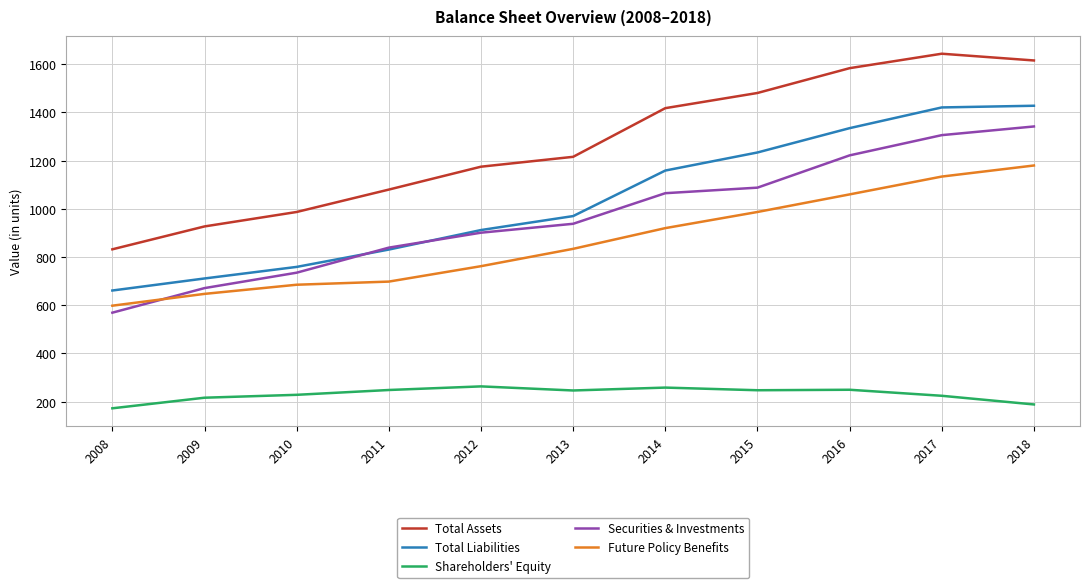

Which series changed the most between 2010 and 2017?

Total Liabilities